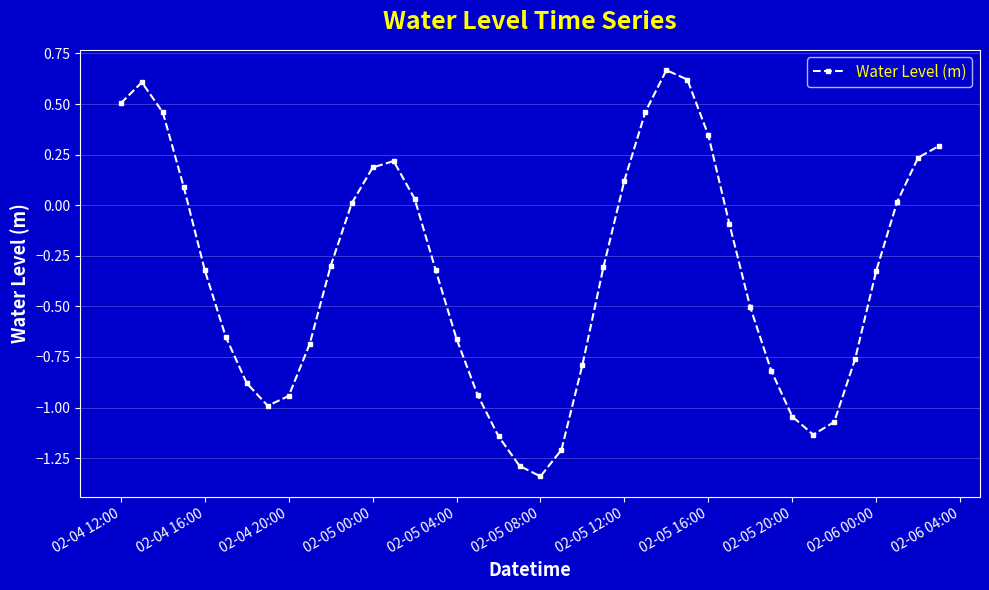

What is the sum of all values?

-13.7